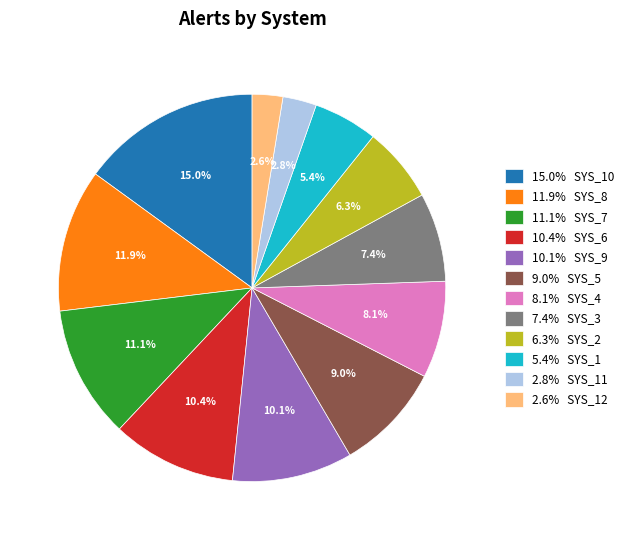

What is the total percentage of 6.3% SYS_2 and 2.6% SYS_12?

8.9%